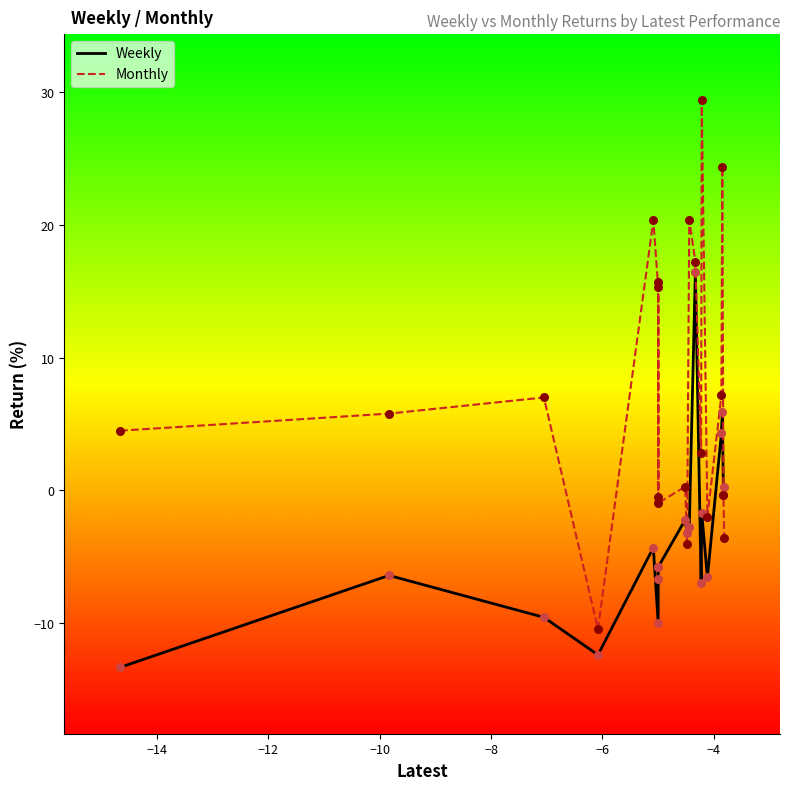

Which series has the largest total across all categories?

Monthly